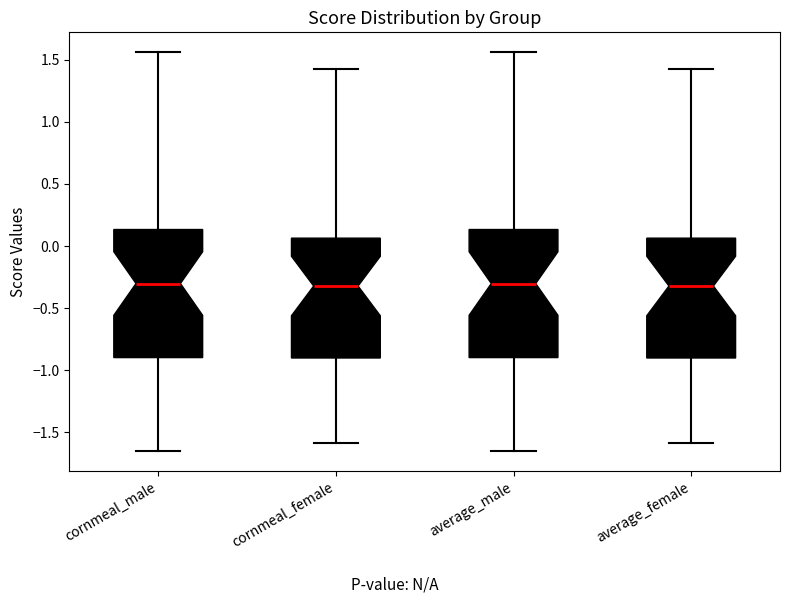

Reading left to right, transcribe this box plot: for each box, give where its median line is, the range the box spans, and where its two whiskers end, as read against the y-axis. The values are not printed on the chart, so give them approximately, as read against the axis.

cornmeal_male: median -0.30, box -0.90 to 0.15, whiskers -1.65 to 1.55
cornmeal_female: median -0.30, box -0.90 to 0.05, whiskers -1.60 to 1.40
average_male: median -0.30, box -0.90 to 0.15, whiskers -1.65 to 1.55
average_female: median -0.30, box -0.90 to 0.05, whiskers -1.60 to 1.40